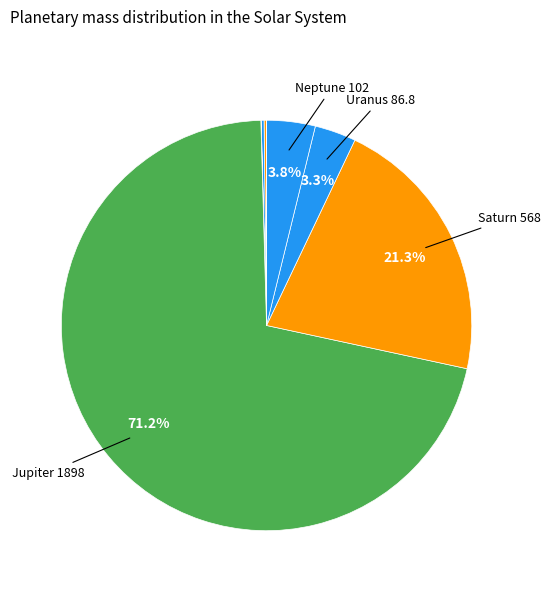

Which category accounts for the majority?

Jupiter